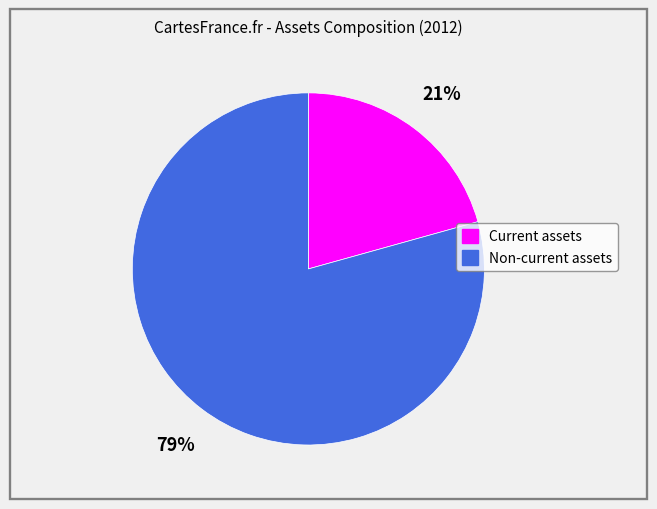

Is there a majority slice in this chart?

Yes